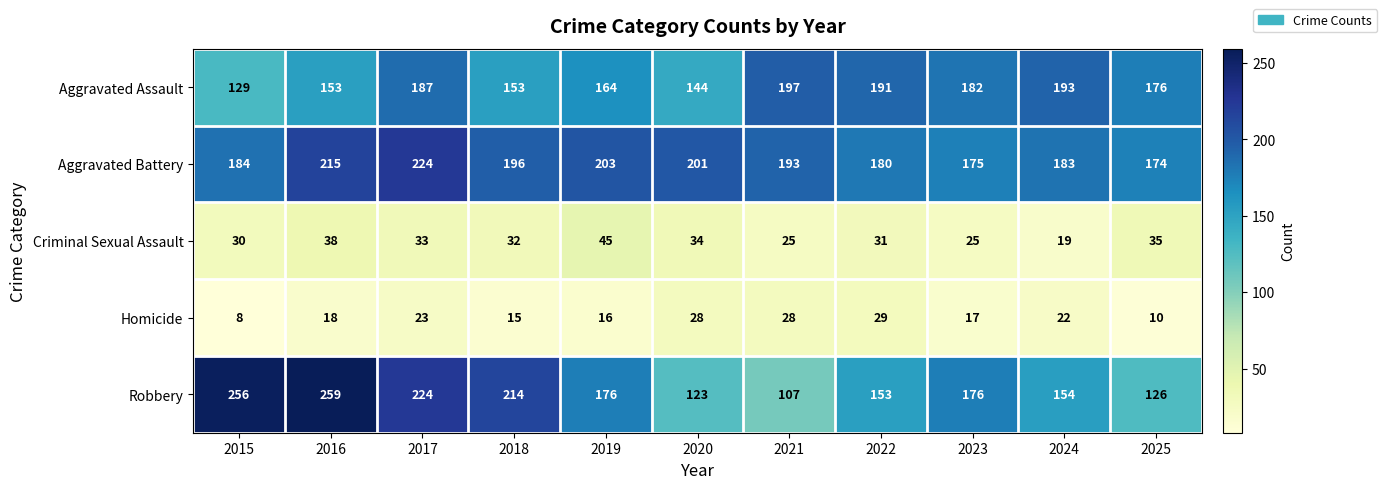

Which category has the lowest value in the Homicide series?

2015